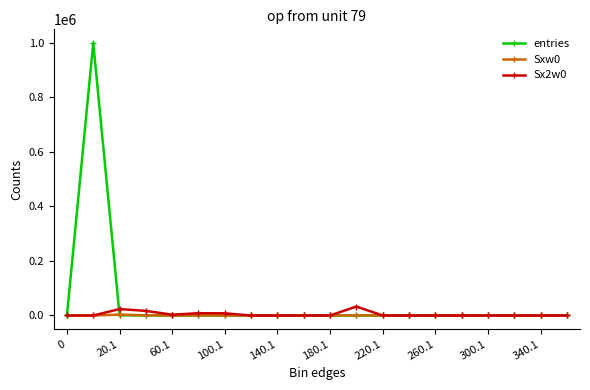

Which series has the largest total across all categories?

entries